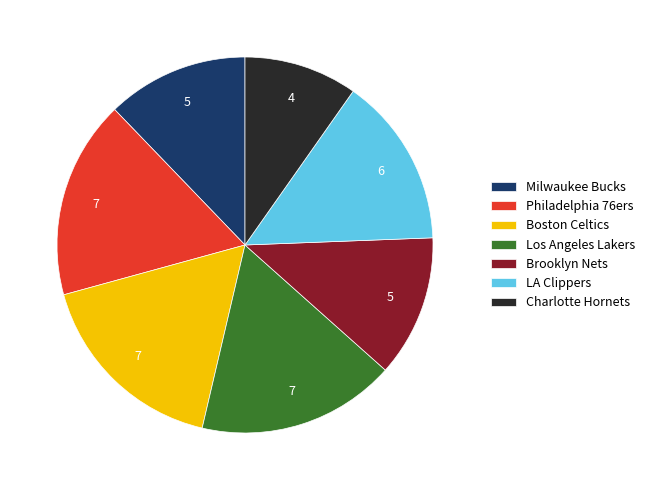

How many segments does this pie chart have?

7